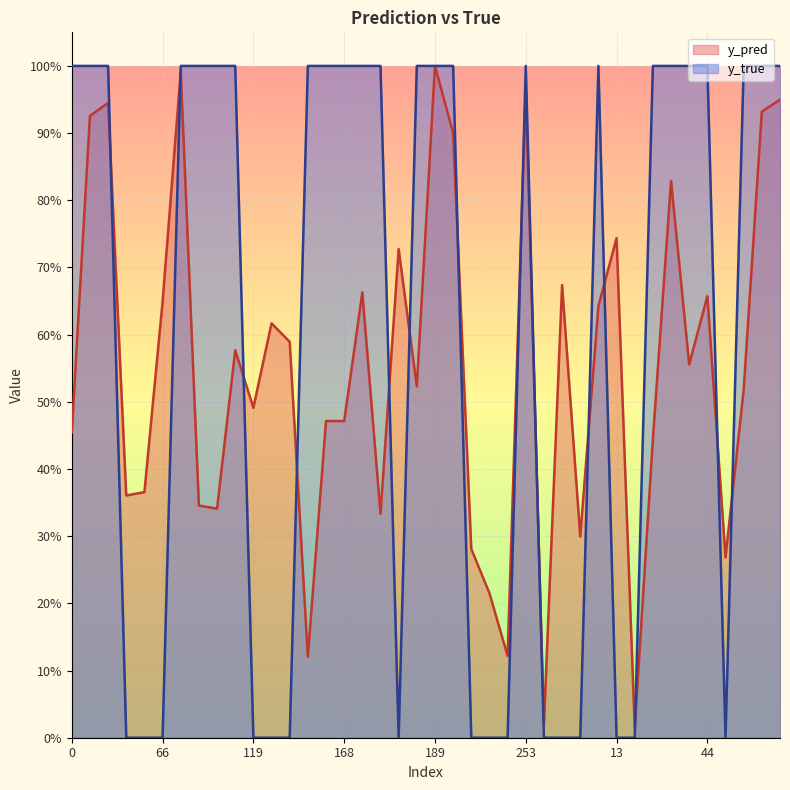

True or false: y_pred has a value of 0.0 at 18.

True